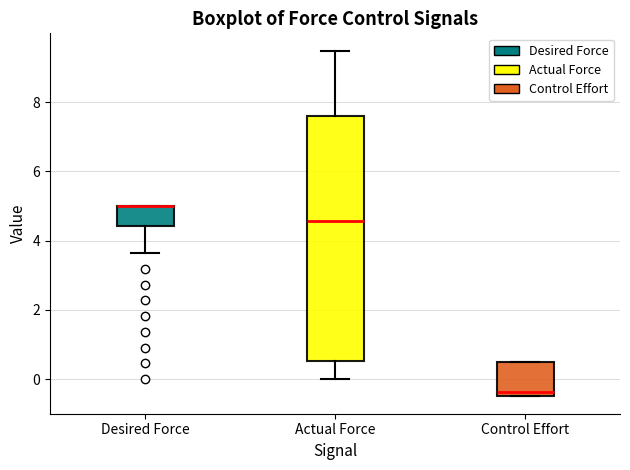

Which box is the tallest, from its lower edge to its upper edge?

Actual Force